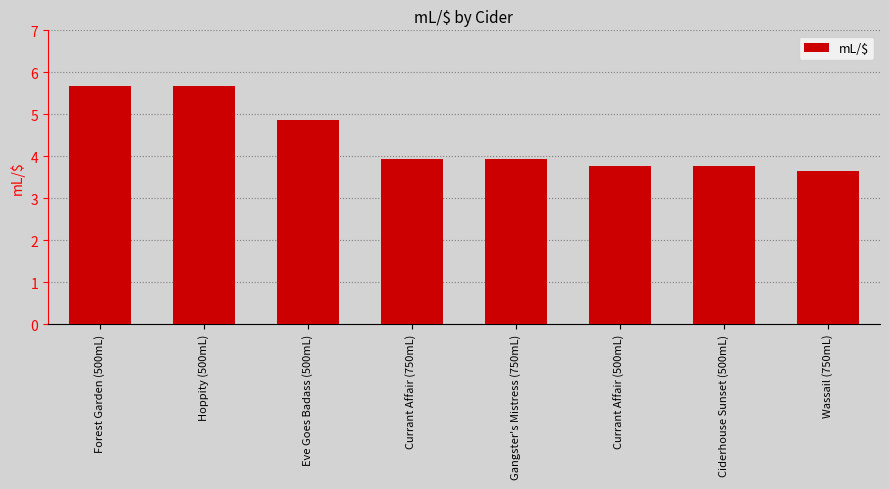

Does the chart contain stacked bars?

No